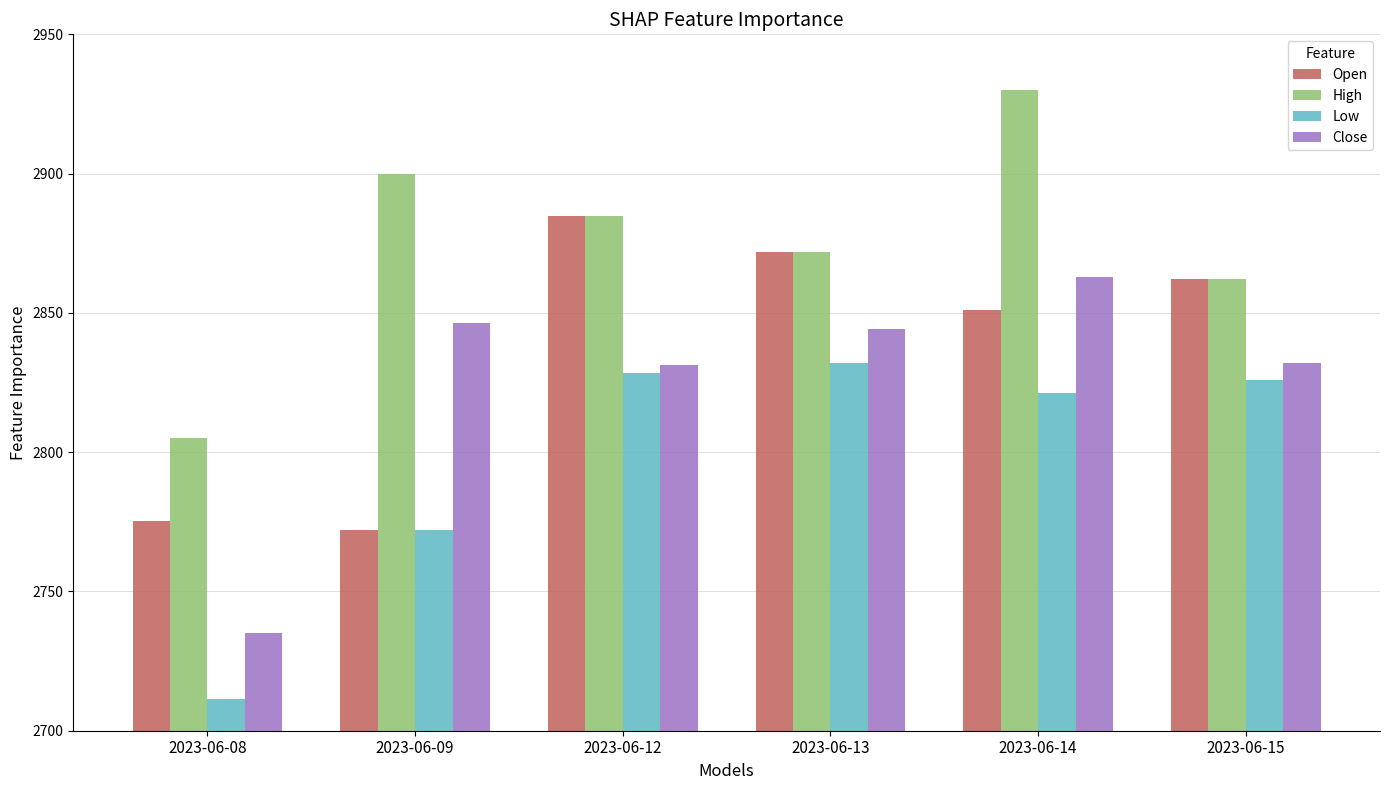

Which series changed the most between 2023-06-09 and 2023-06-14?

Open